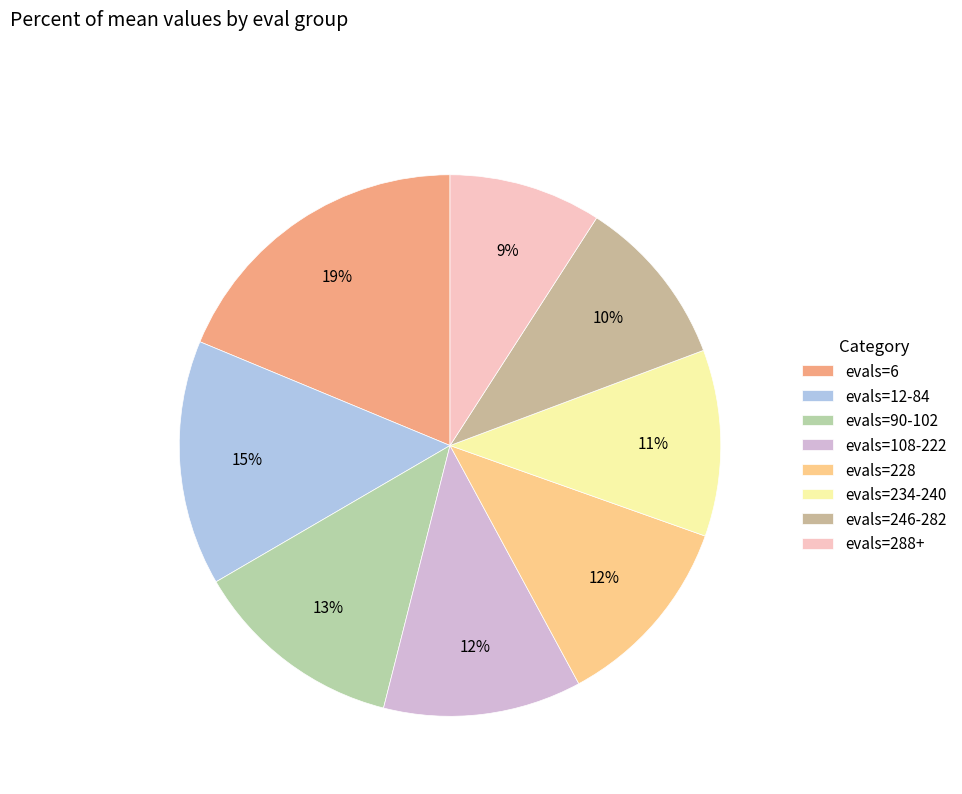

Combined, do evals=228 and evals=6 account for over 50%?

No